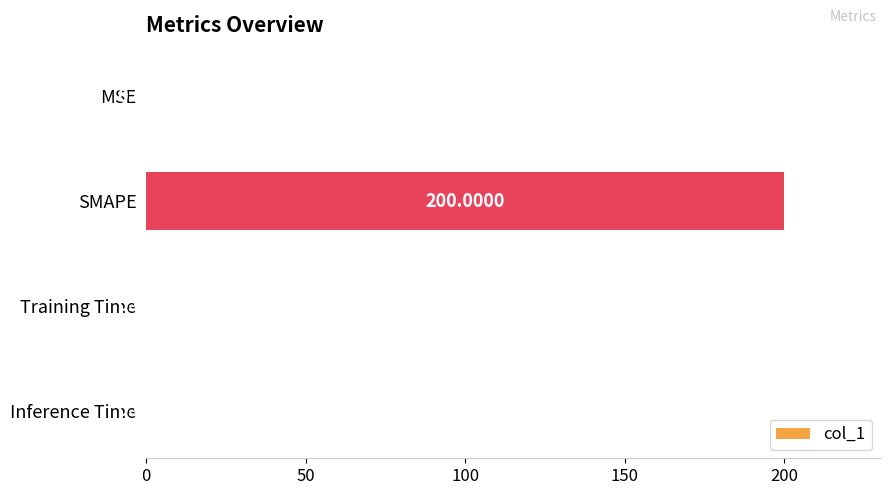

Which category has the highest value across all series?

SMAPE